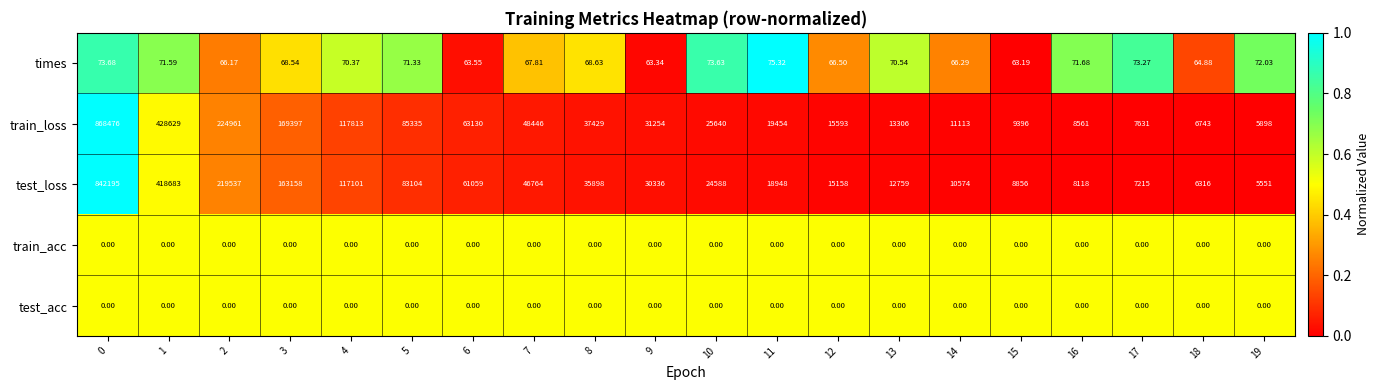

Which series has the largest range (max minus min)?

train_loss